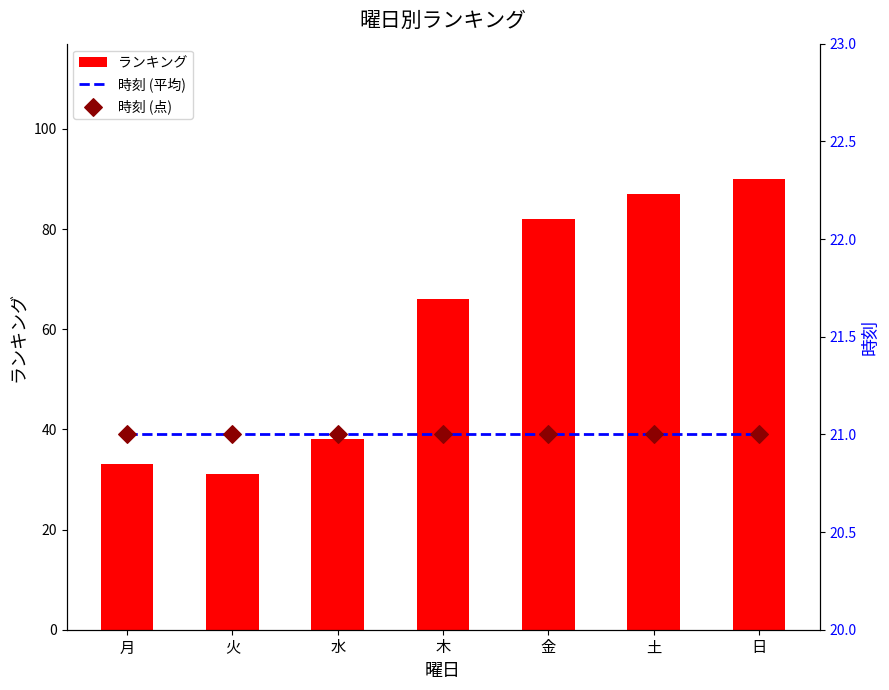

Which series has the largest total across all categories?

ランキング